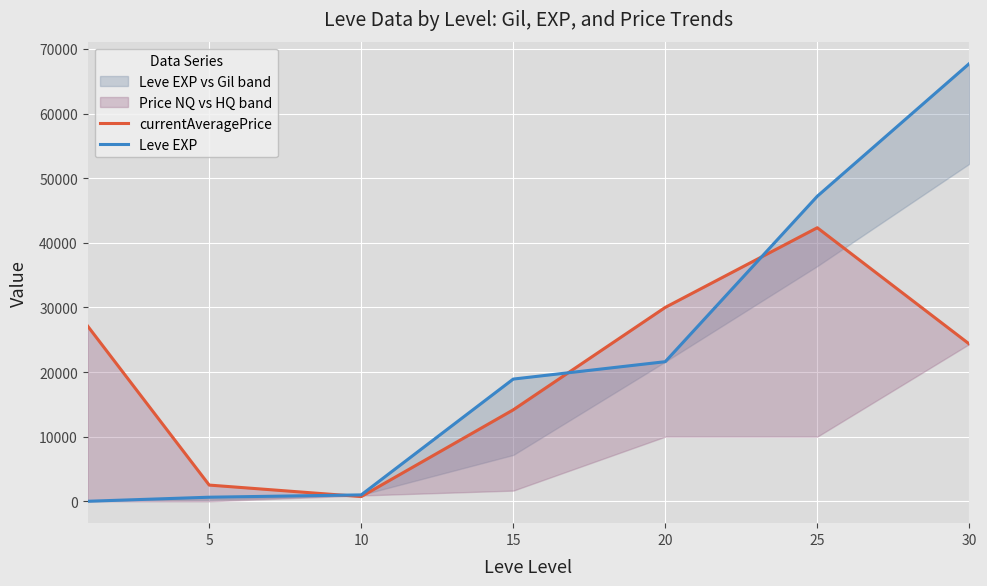

Which category has the highest value in the Leve EXP series?

30